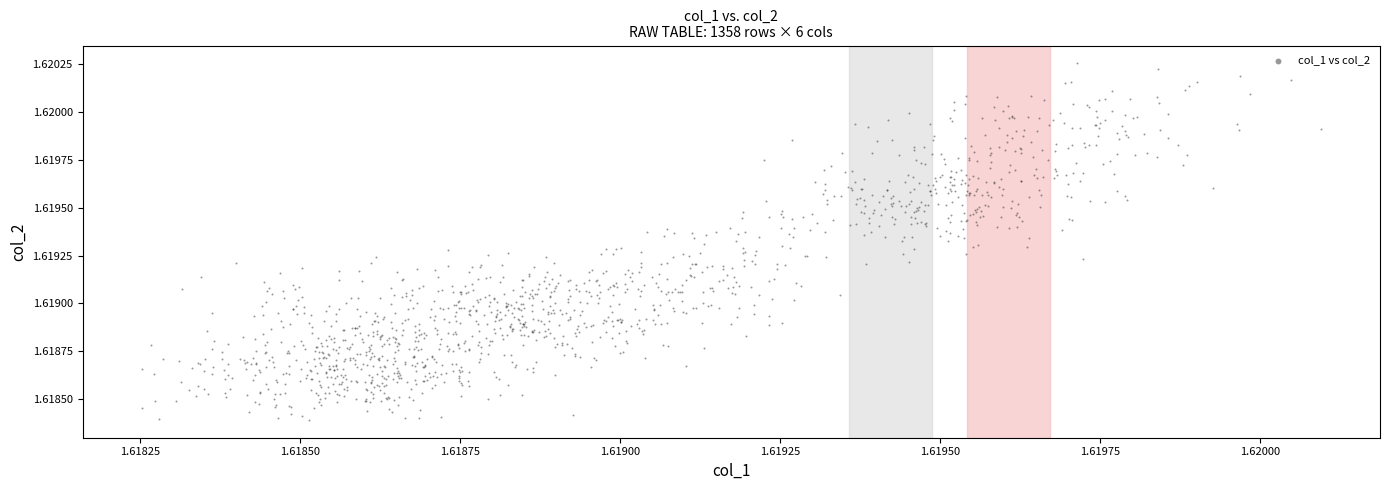

Count the number of points in this scatter plot.

1358